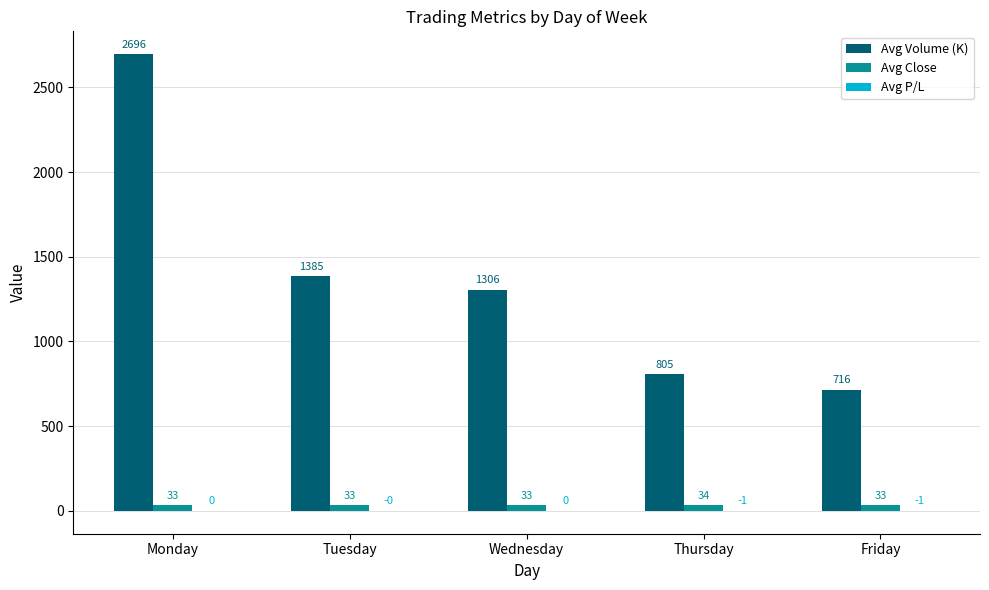

What value does the Avg Close series have at Wednesday?

33.2